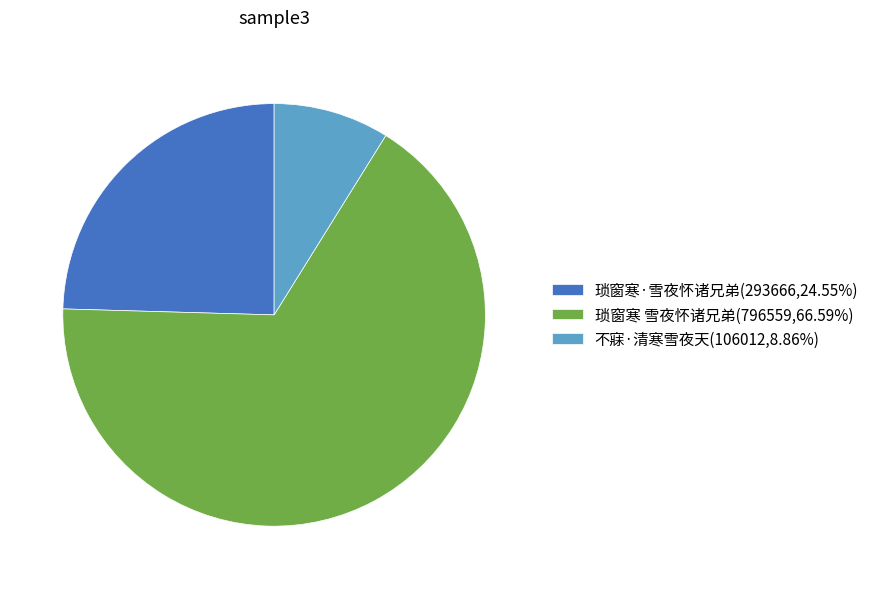

Which category has the smallest portion of the pie?

不寐·清寒雪夜天